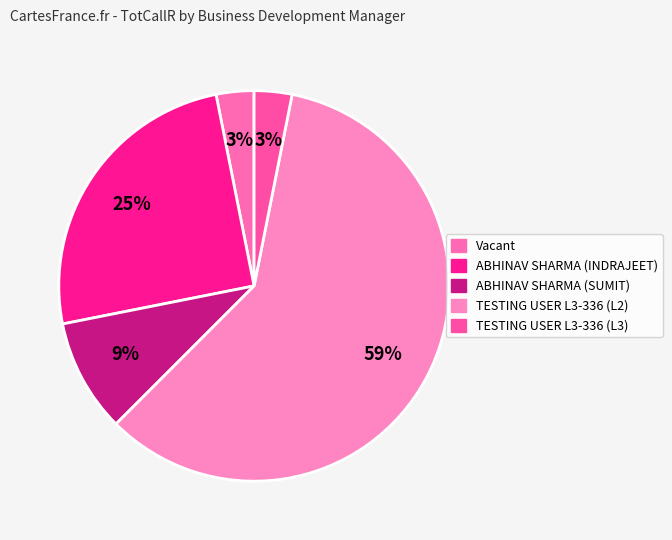

How many segments does this pie chart have?

5